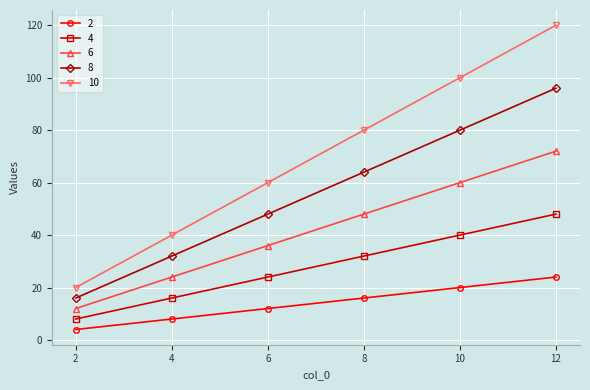

What is the difference between the 10 values at 6 and 8?

20